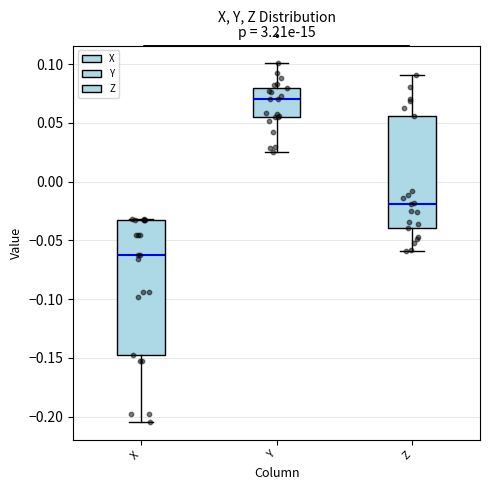

Which box's median line is the highest?

Y